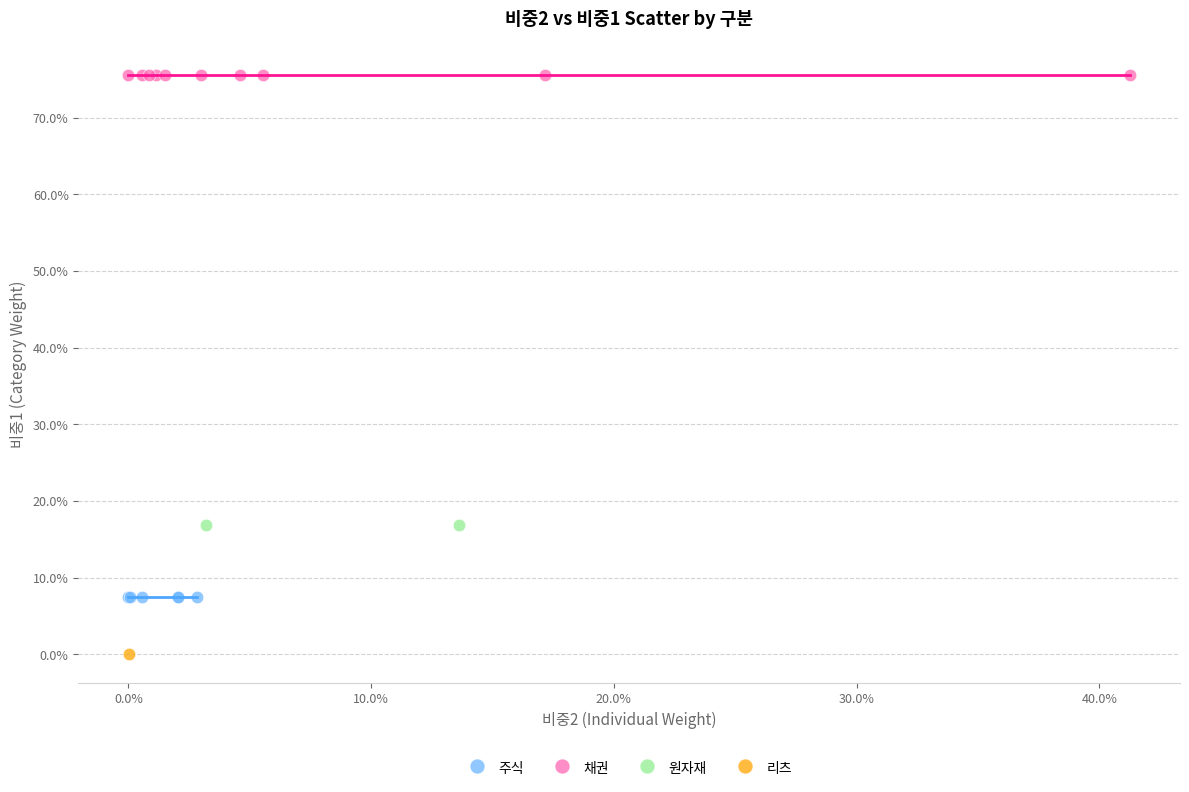

What are all the series names shown in the legend?

주식, 채권, 원자재, 리츠